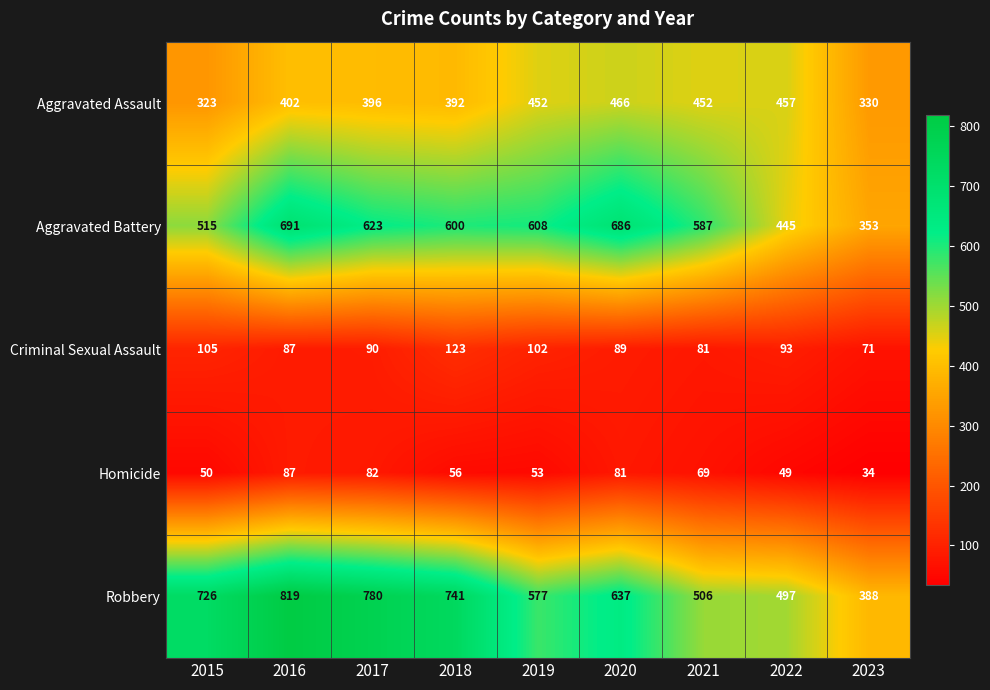

True or false: Aggravated Assault has a value of 175 at 2015.

False